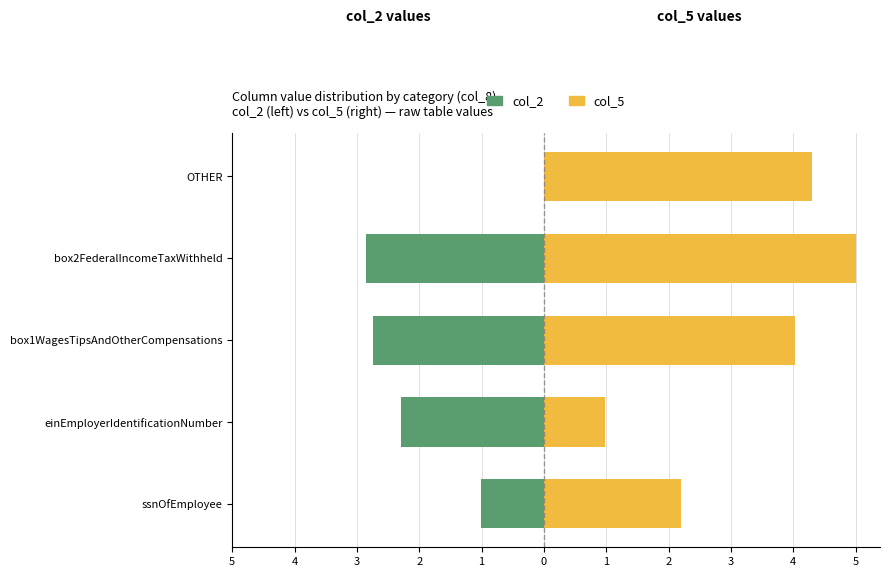

What is the difference between the maximum and minimum values in the col_5 (right) series?

4.0